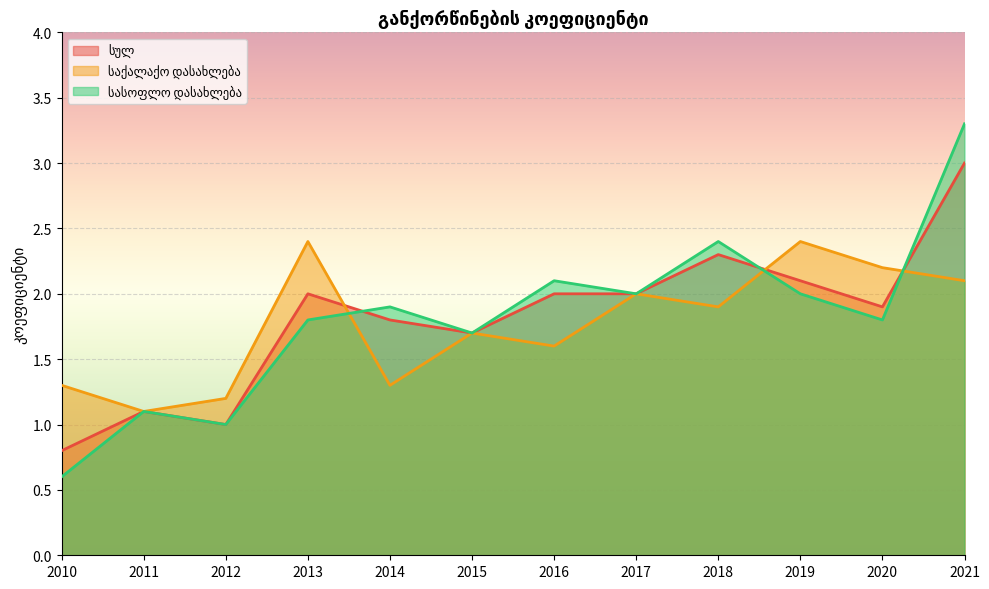

What is the sum of all საქალაქო დასახლება values?

21.2